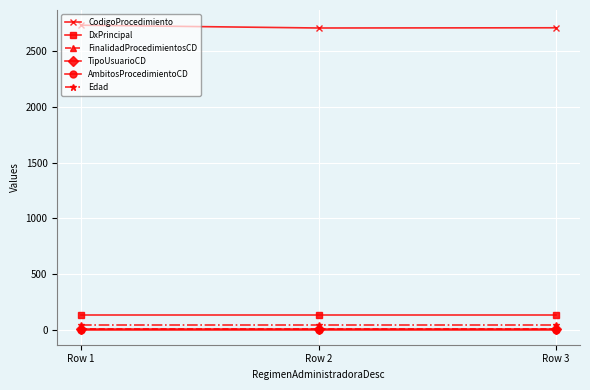

What are all the series names shown in the legend?

CodigoProcedimiento, DxPrincipal, FinalidadProcedimientosCD, TipoUsuarioCD, AmbitosProcedimientoCD, Edad